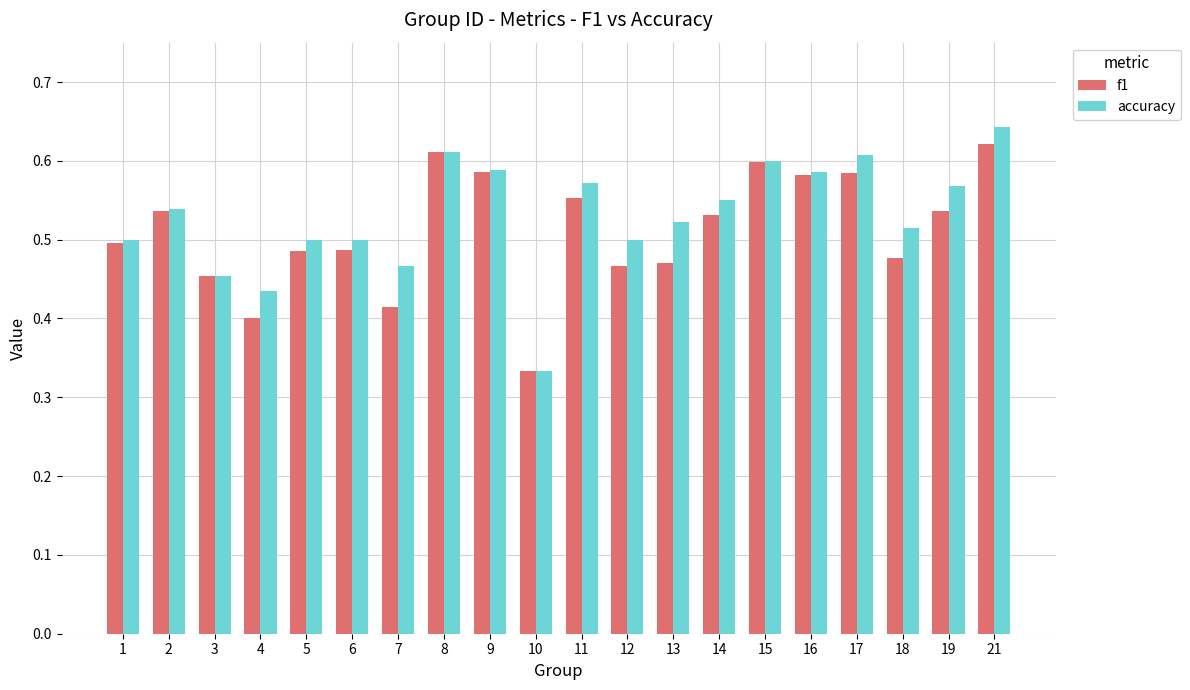

Is it true that f1 equals 0.2 at 9?

False